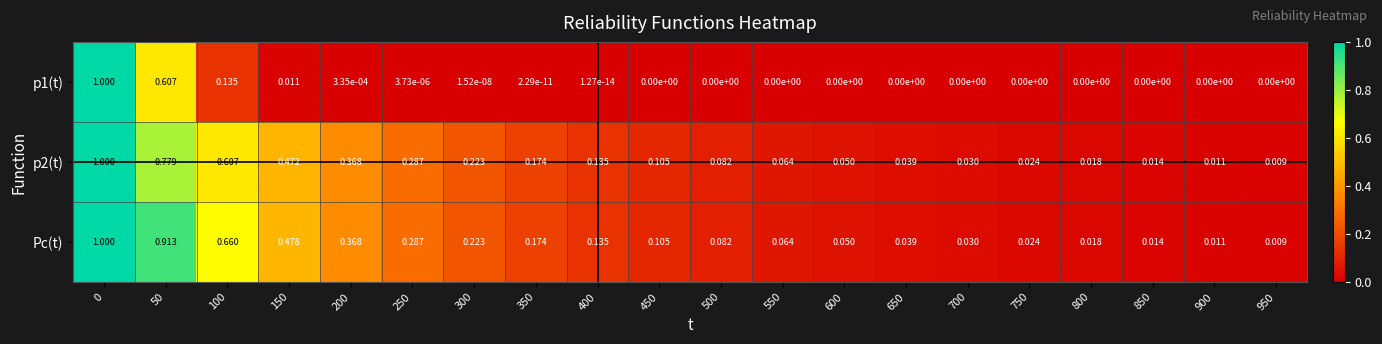

Which series has the largest total across all categories?

Pc(t)